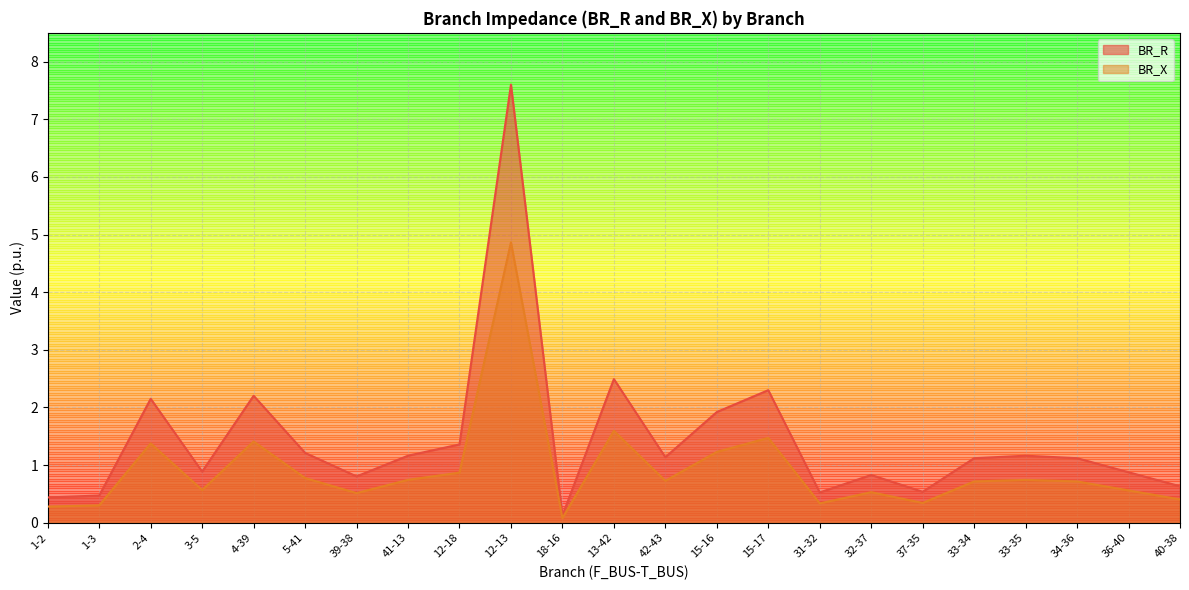

Reading right to left, transcribe all the data shown in this chart.

BR_R: 40-38=0.6	36-40=0.9	34-36=1.1	33-35=1.2	33-34=1.1	37-35=0.5	32-37=0.8	31-32=0.5	15-17=2.3	15-16=1.9	42-43=1.1	13-42=2.5	18-16=0.1	12-13=7.6	12-18=1.4	41-13=1.2	39-38=0.8	5-41=1.2	4-39=2.2	3-5=0.9	2-4=2.2	1-3=0.5	1-2=0.4
BR_X: 40-38=0.4	36-40=0.6	34-36=0.7	33-35=0.7	33-34=0.7	37-35=0.3	32-37=0.5	31-32=0.3	15-17=1.5	15-16=1.2	42-43=0.7	13-42=1.6	18-16=0.1	12-13=4.9	12-18=0.9	41-13=0.7	39-38=0.5	5-41=0.8	4-39=1.4	3-5=0.6	2-4=1.4	1-3=0.3	1-2=0.3